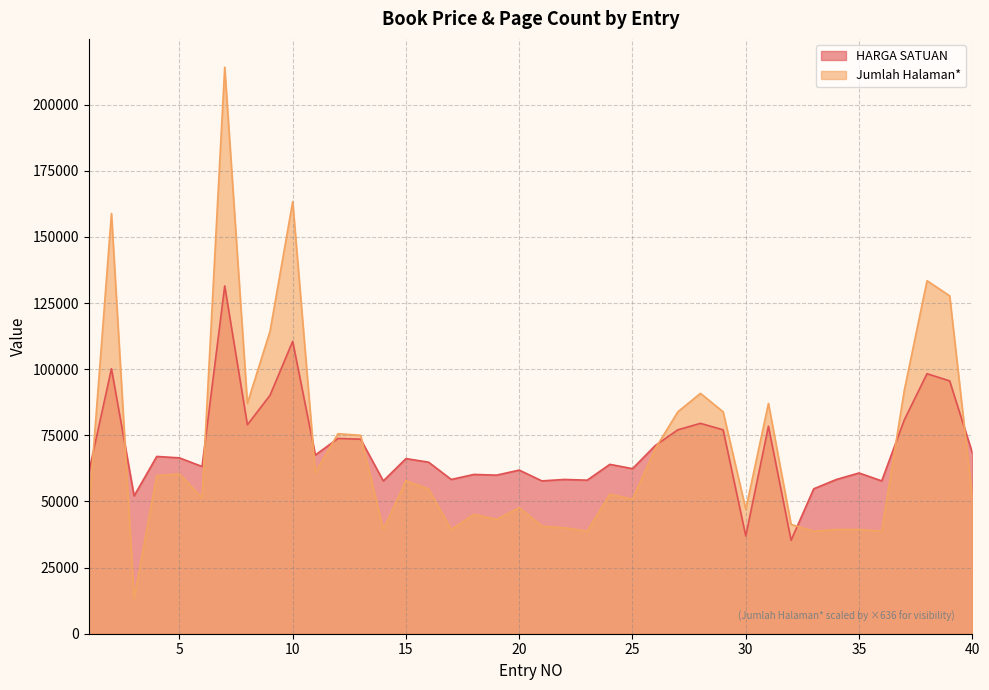

Where is the first local minimum for HARGA SATUAN?

3